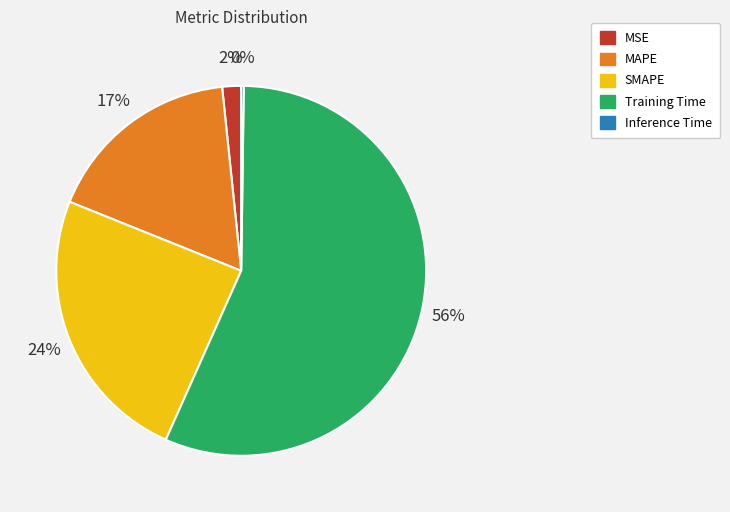

Which category has the biggest portion of the pie?

Training Time